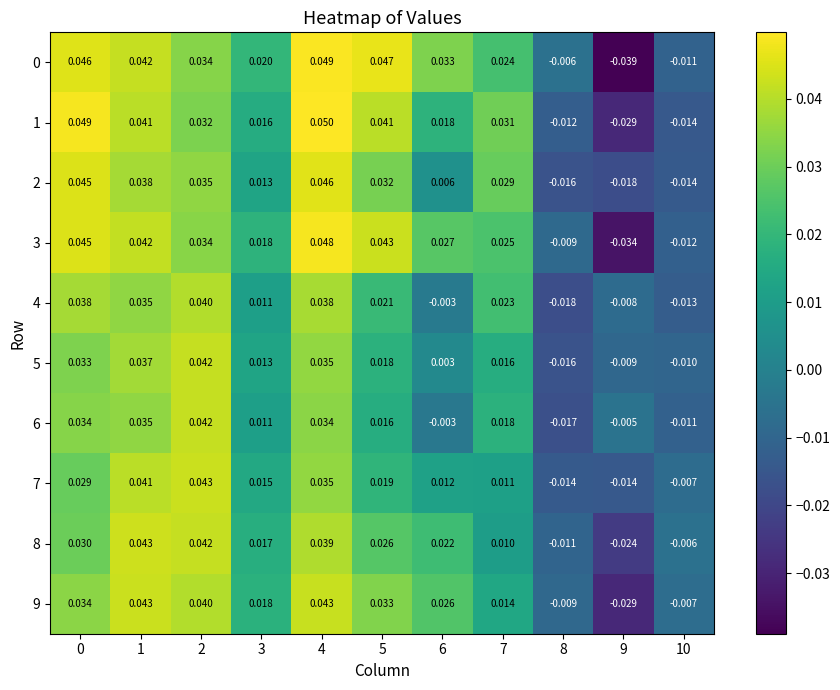

Is the value of 2 at 7 greater than the value of 9 at 4?

No